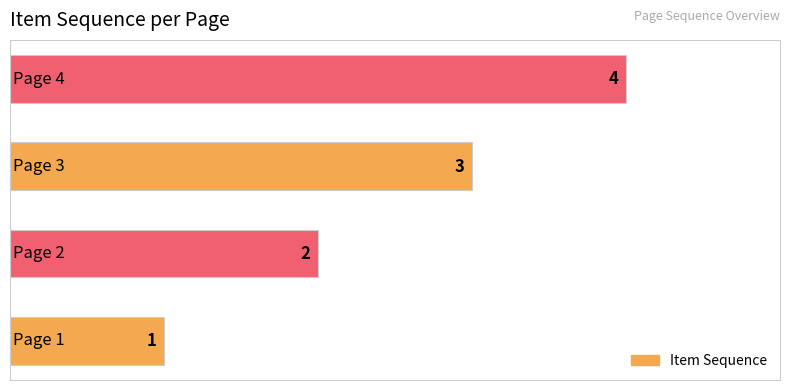

How many bars are there in total?

4